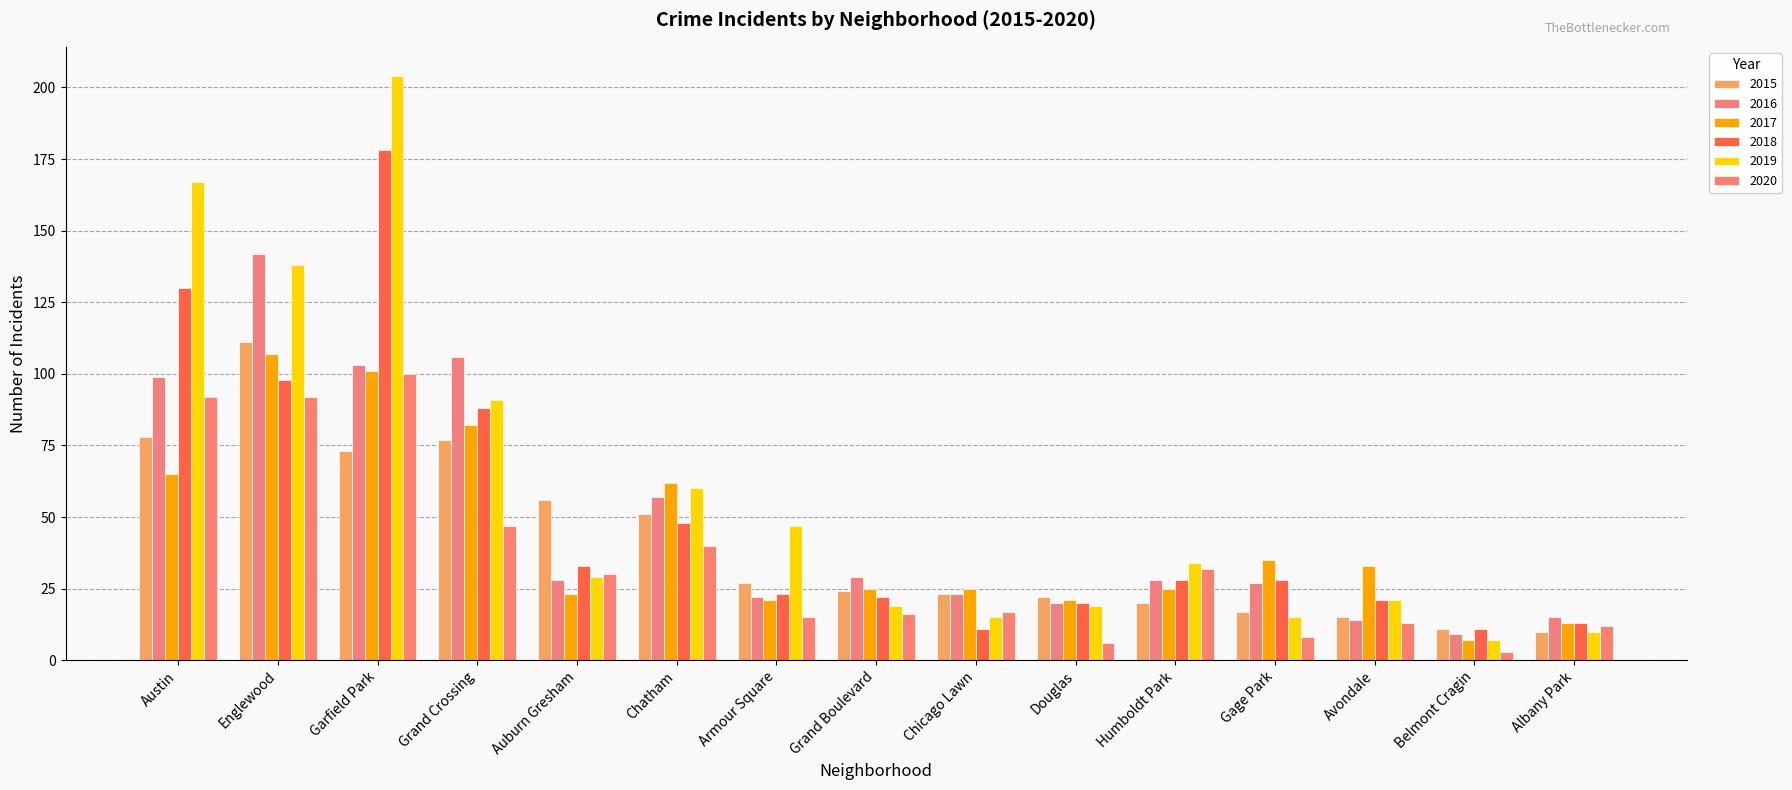

How many data points in 2019 are less than 29?

7